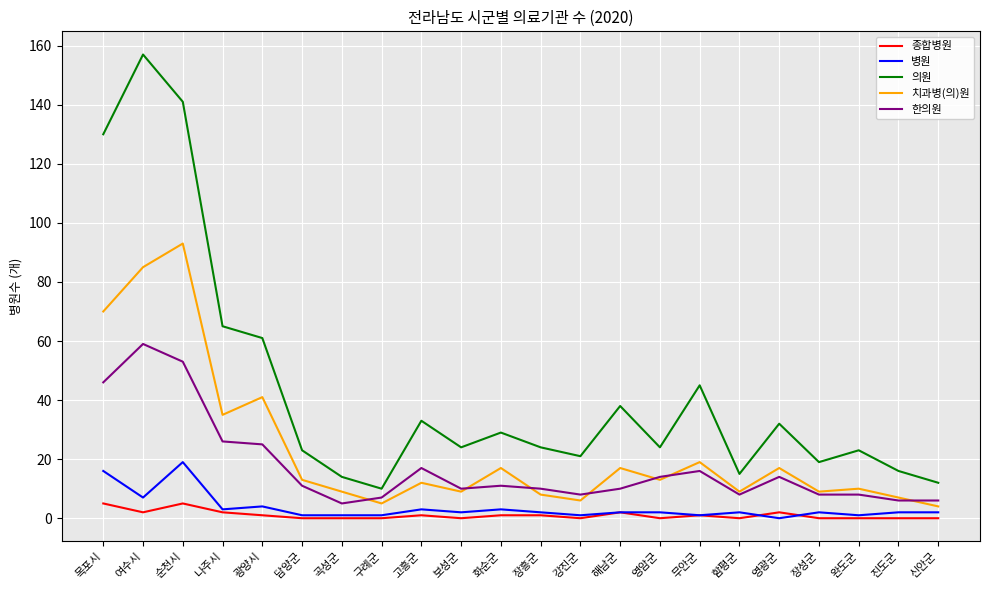

At which category does the chart reach its peak across all series?

여수시